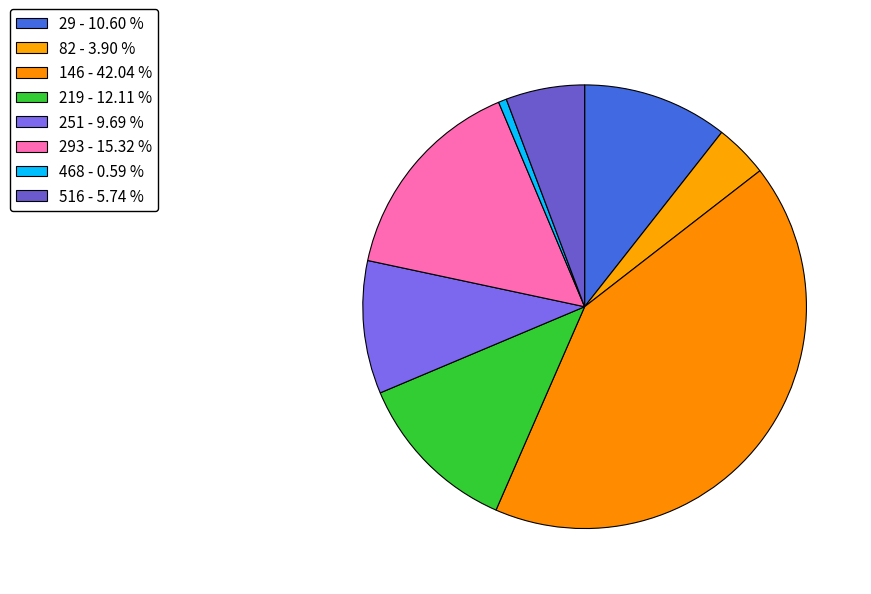

Which slice is the largest?

146 - 42.04 %